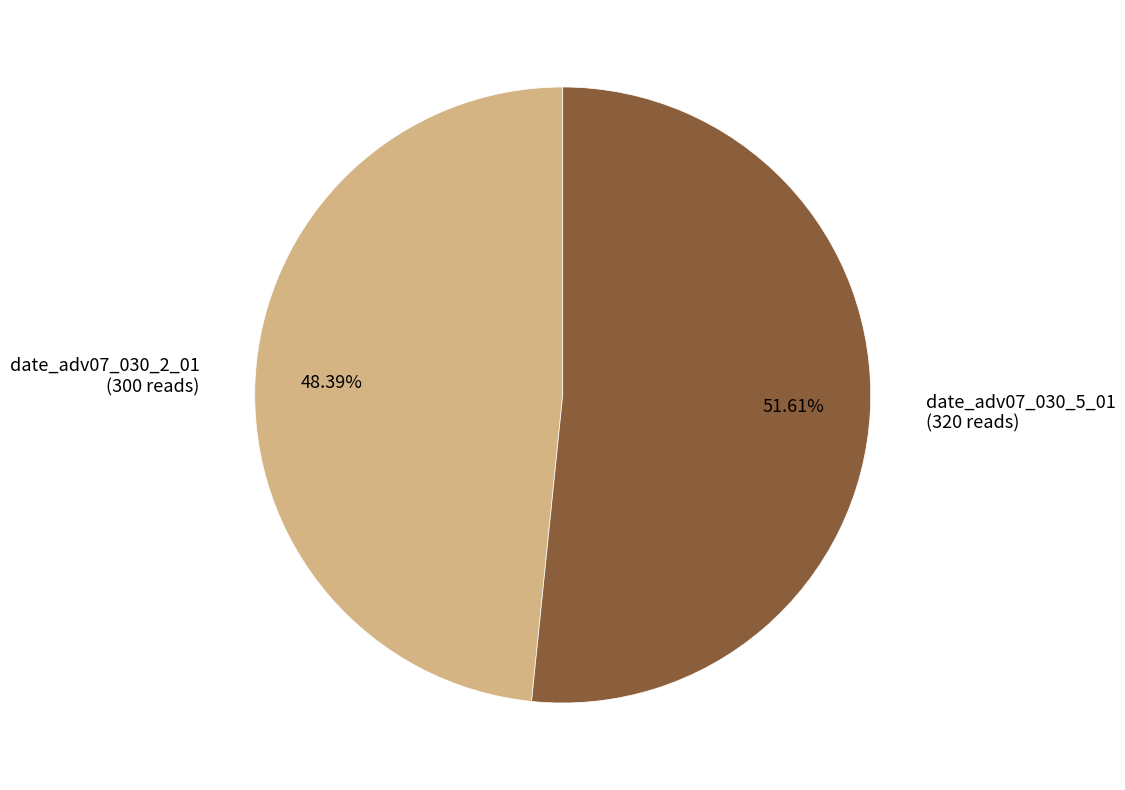

To the nearest percent, what is the difference between the date_adv07_030_5_01 and date_adv07_030_2_01 slice percentages?

3%